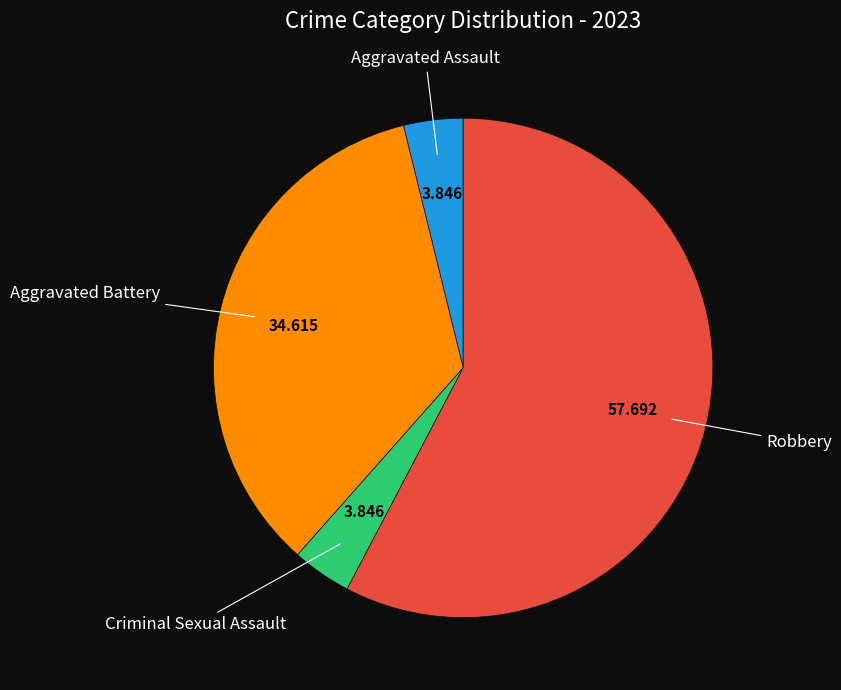

Does any single category account for the majority?

Yes